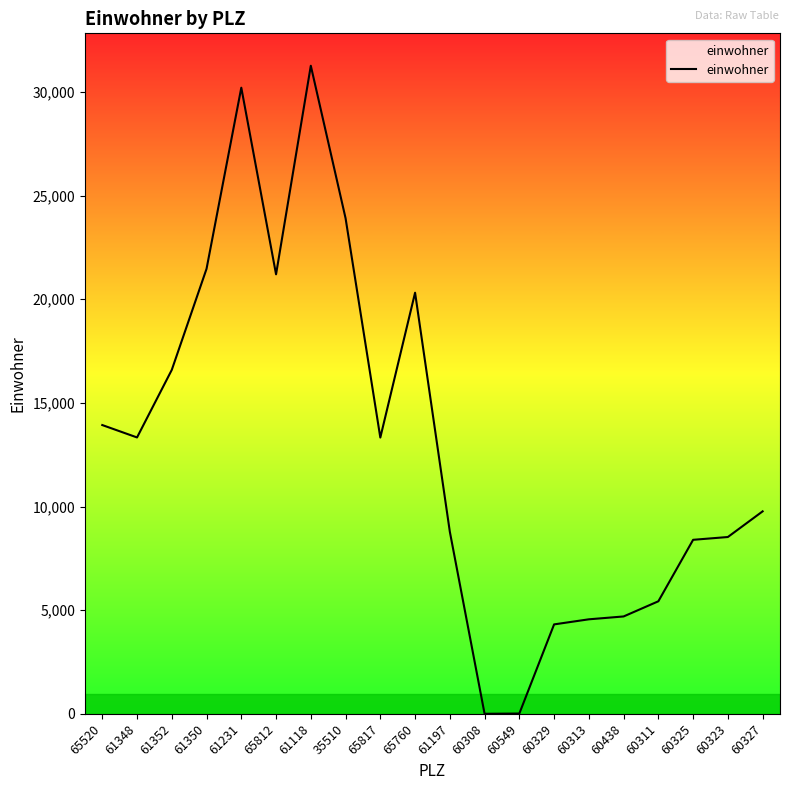

What is the change in value from 60308 to 60549?

+12